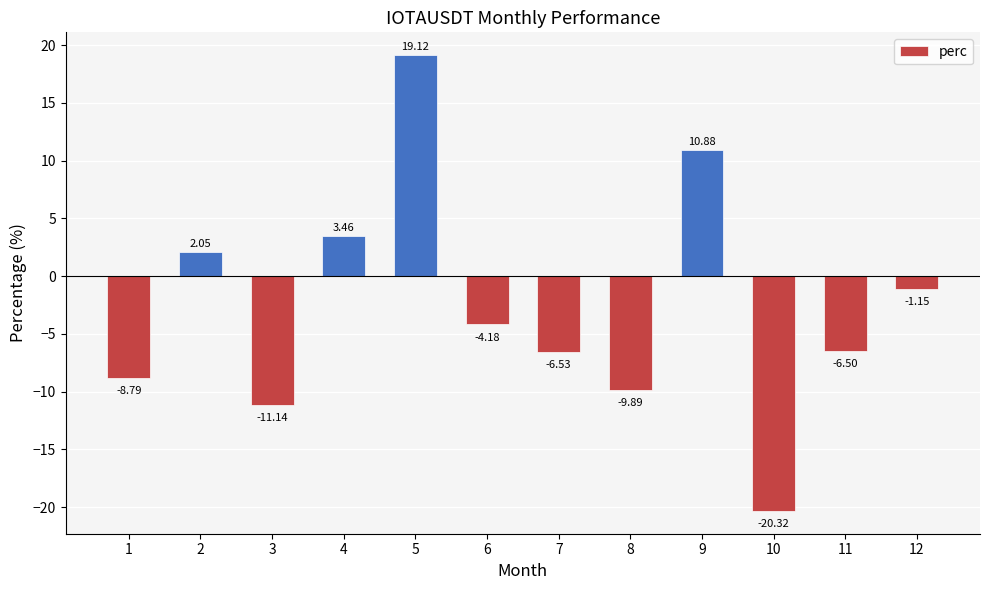

At which label is the value closest to 0?

12